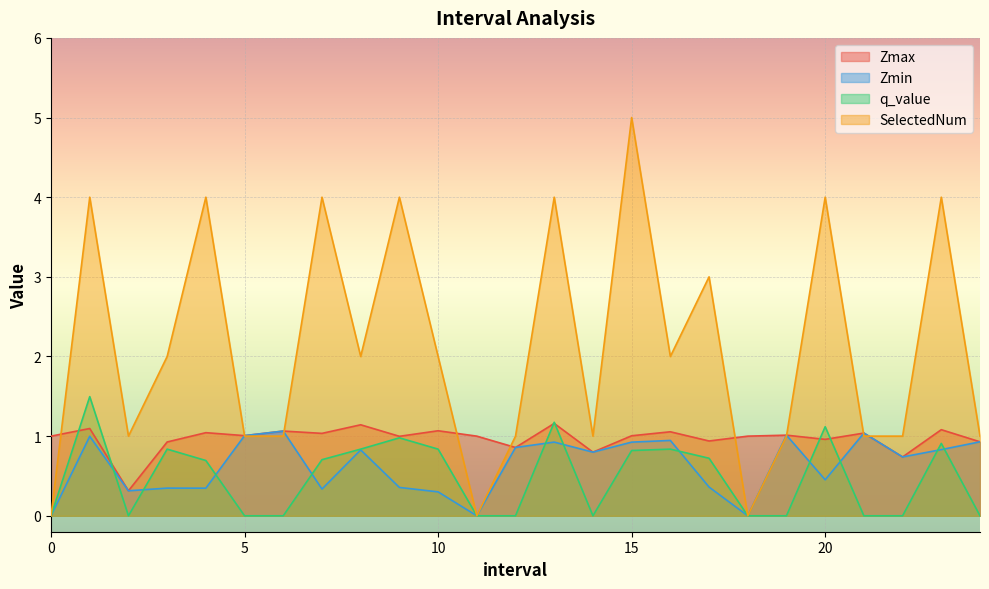

Where is the first local minimum for Zmin?

2.0